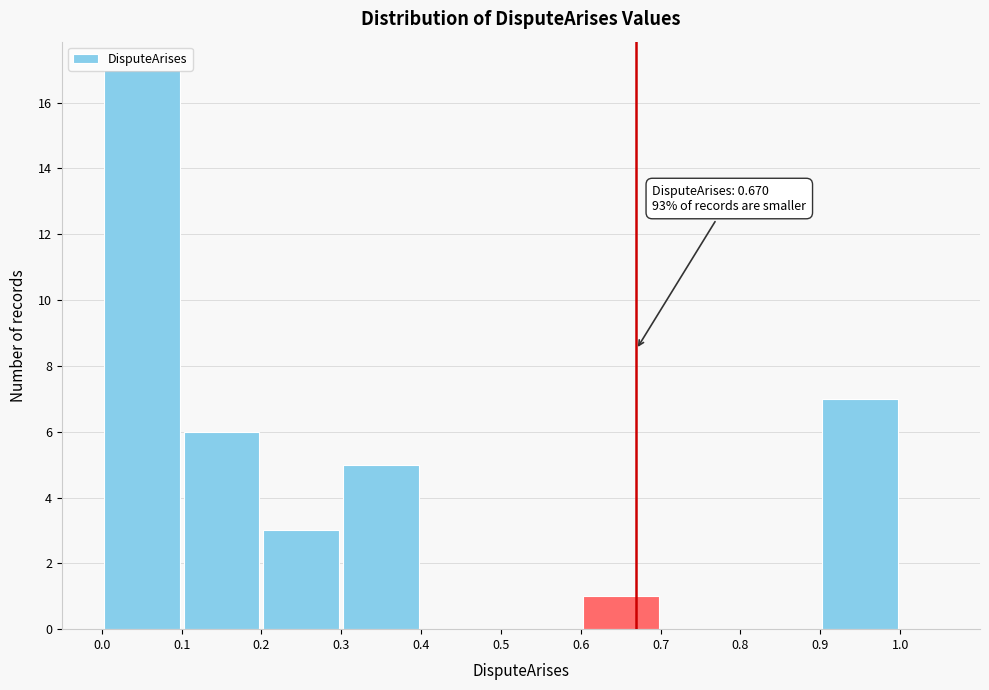

Over which range of the x-axis is the bar tallest?

0.0 to 0.1